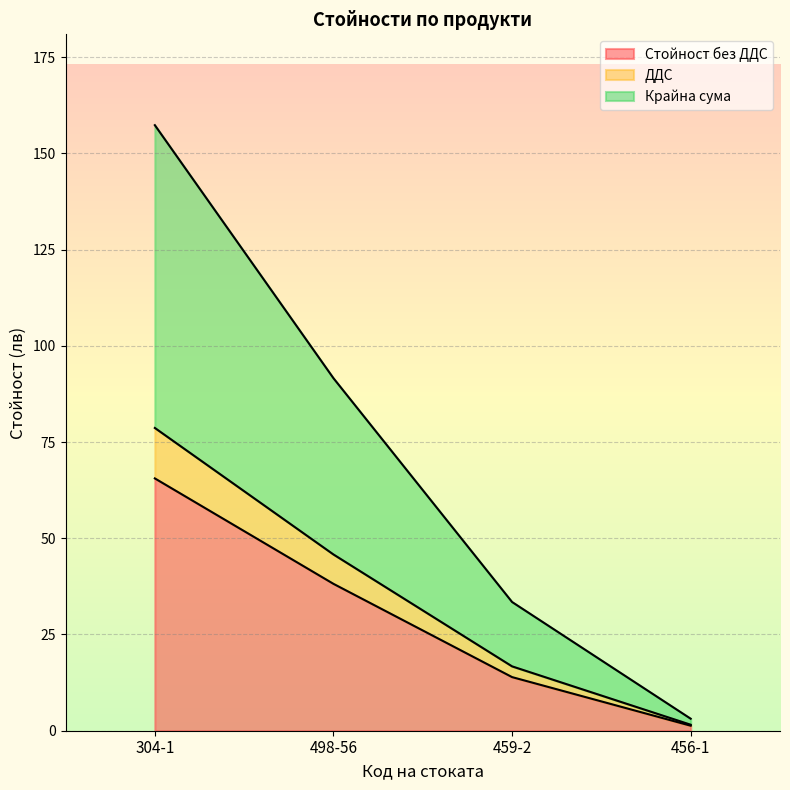

What is the difference between the maximum and second lowest values in the Крайна сума series?

123.9